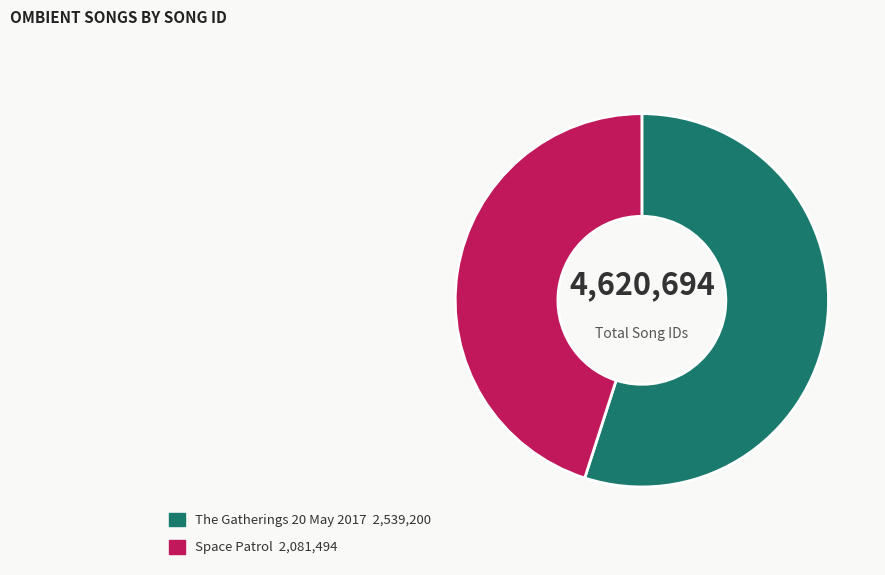

Which slice is the smallest?

Space Patrol